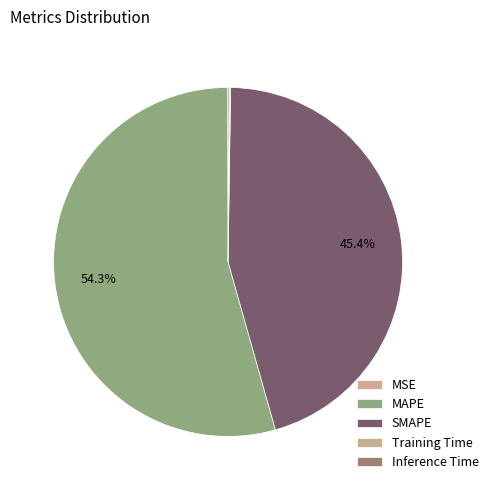

To the nearest percent, what is the average slice percentage?

20%